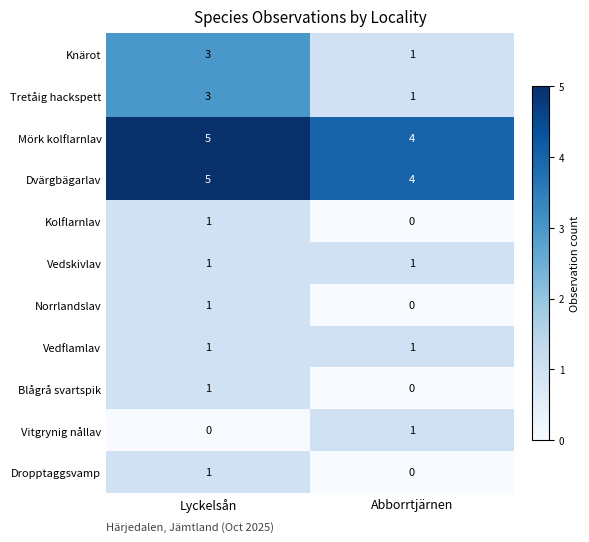

Reading left to right, what are all the values shown in this chart?

Knärot: 3	1
Tretåig hackspett: 3	1
Mörk kolflarnlav: 5	4
Dvärgbägarlav: 5	4
Kolflarnlav: 1	0
Vedskivlav: 1	1
Norrlandslav: 1	0
Vedflamlav: 1	1
Blågrå svartspik: 1	0
Vitgrynig nållav: 0	1
Dropptaggsvamp: 1	0